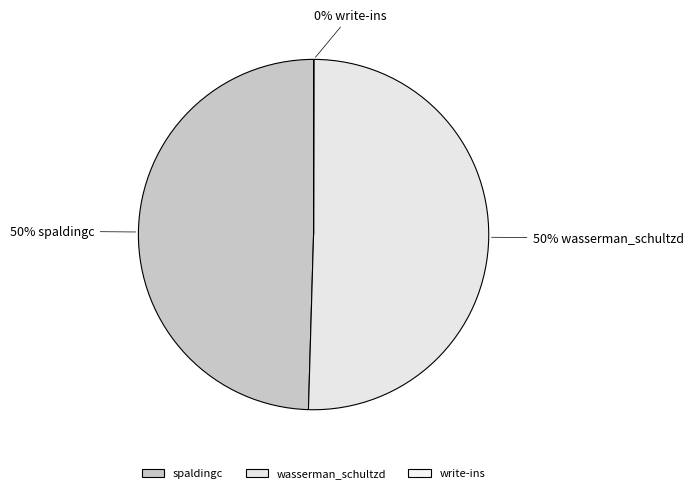

What is the smallest slice in the pie chart?

write-ins